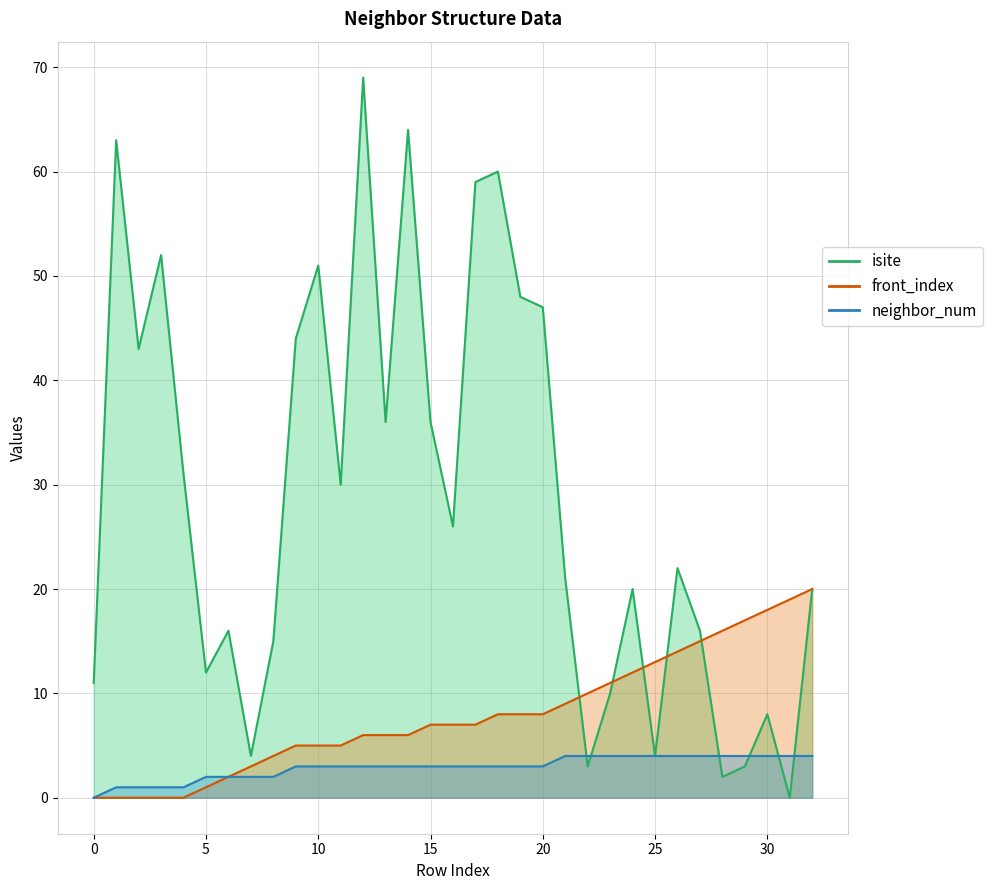

Which series has the widest spread of values?

isite